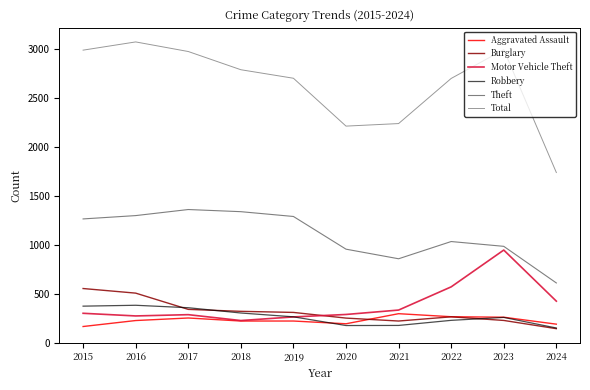

At which category is the sum across all series the highest?

2016